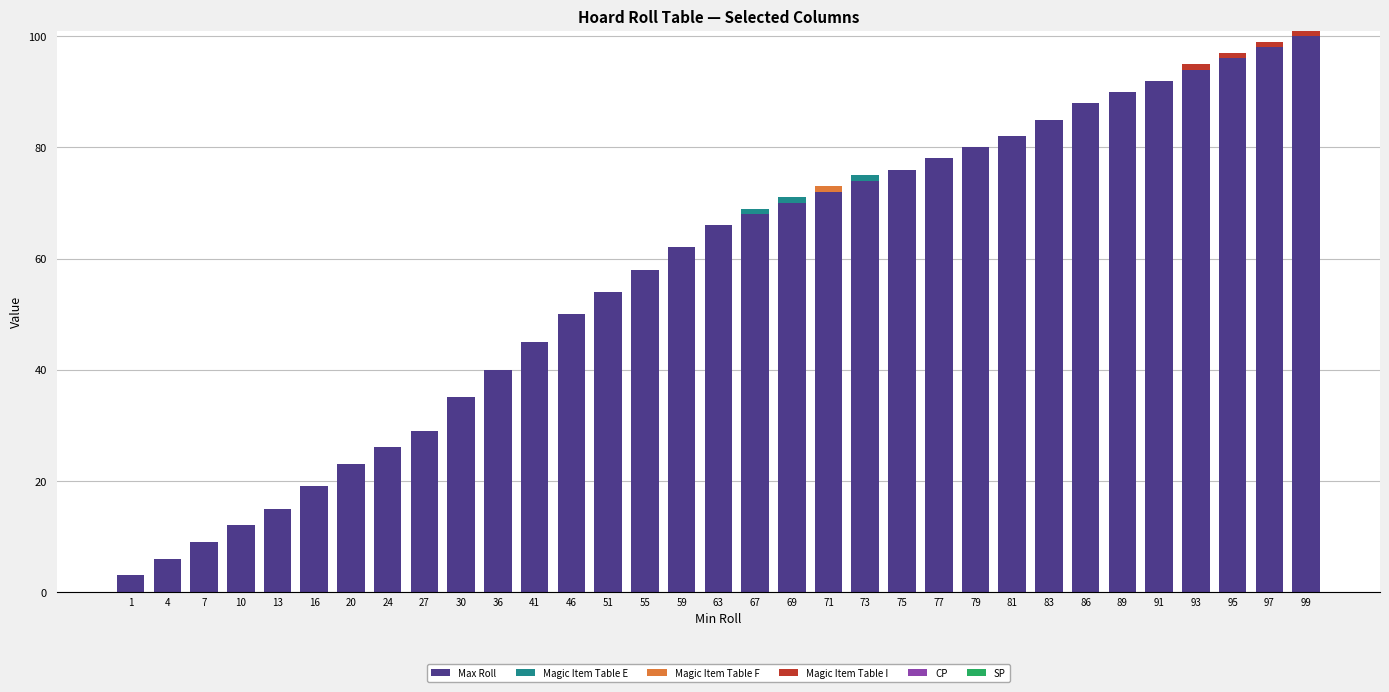

What is the highest value of the Max Roll series?

100